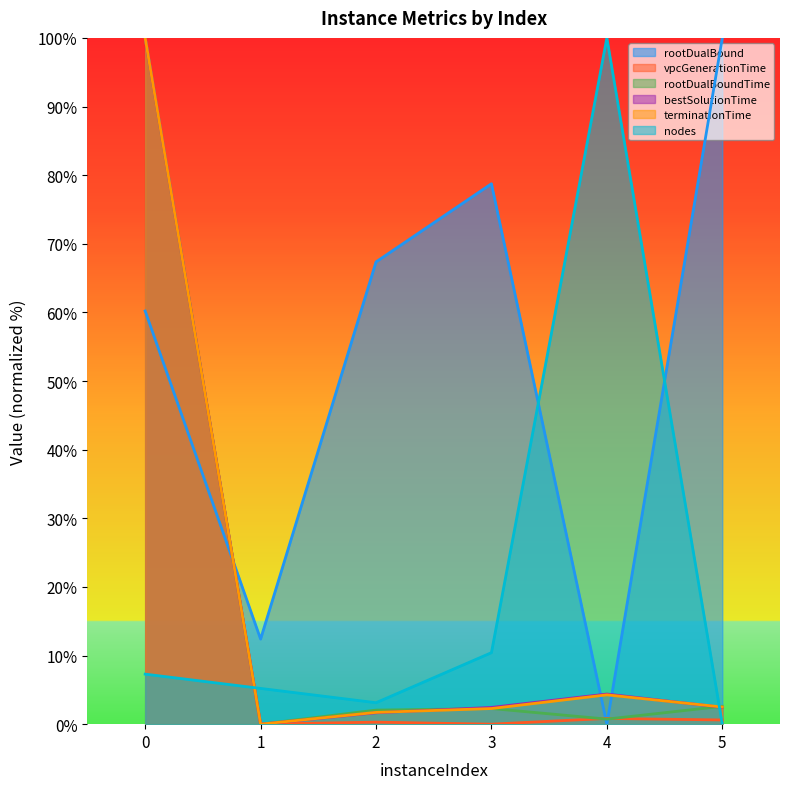

Which series has the largest range (max minus min)?

rootDualBound